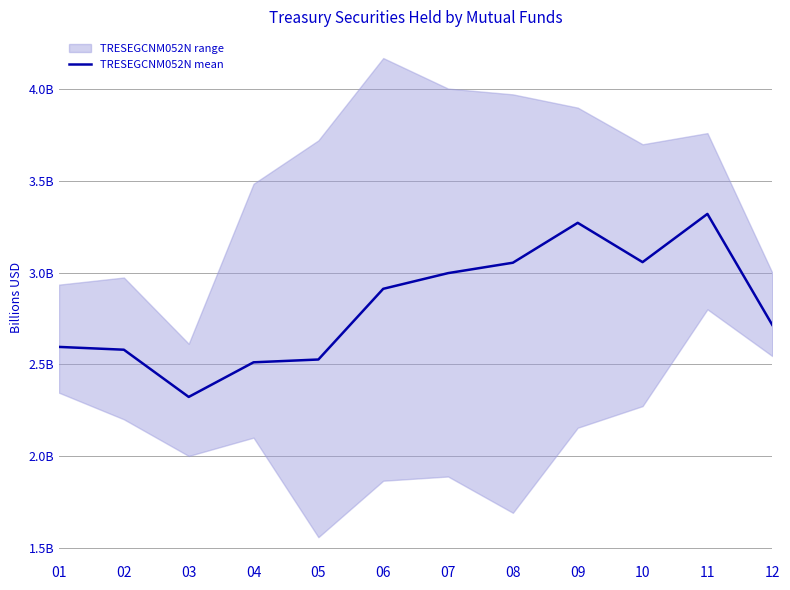

Is this an area chart (filled region under the line)?

No